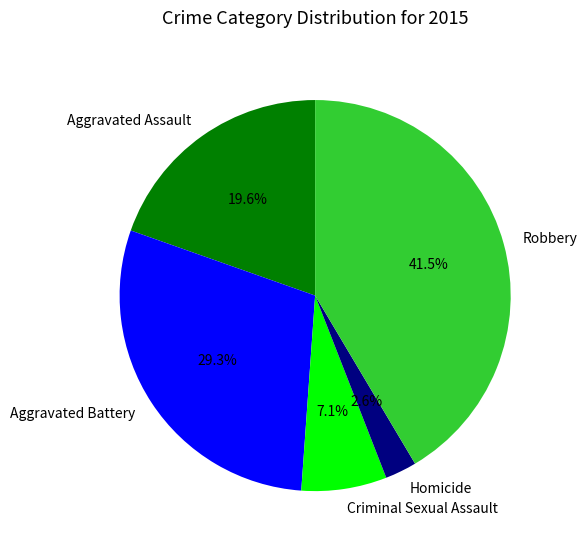

Does any single category account for the majority?

No